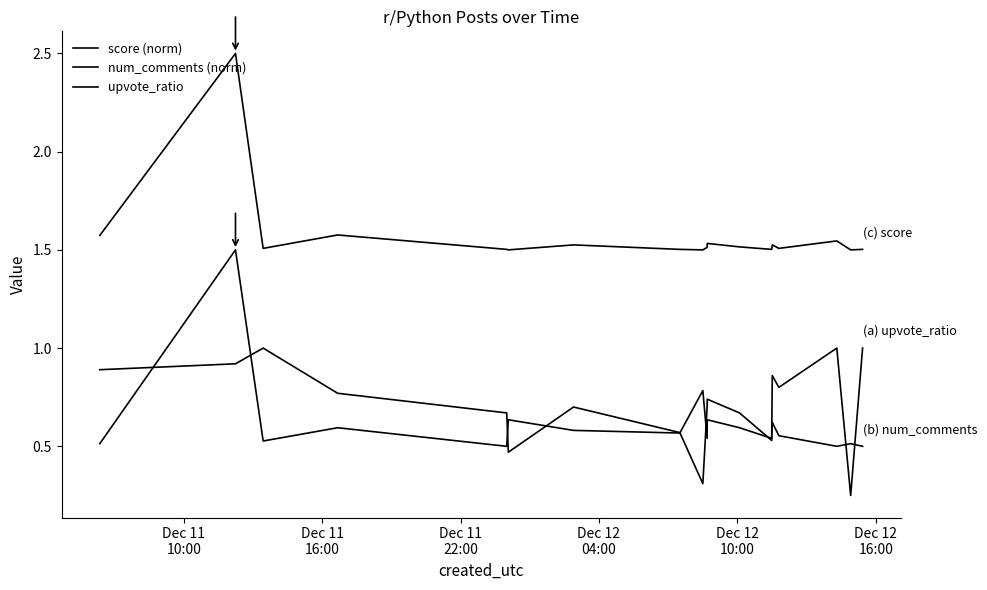

Does the chart display data point markers on the line(s)?

No